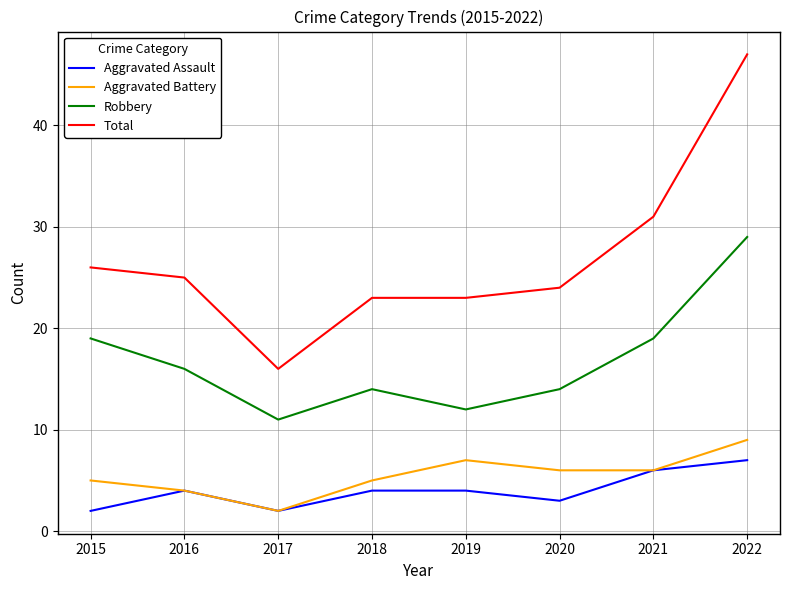

How many lines are shown in the chart?

4